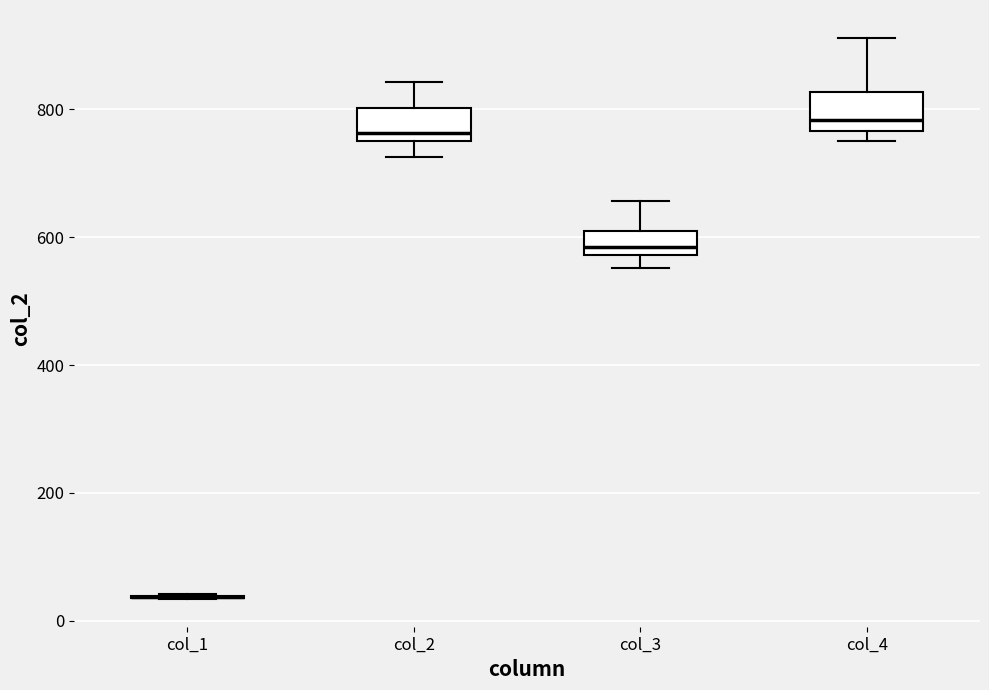

Where is the lower edge of the box for col_2 on the y-axis? The values are not printed on the chart, so give them approximately, as read against the axis.

760